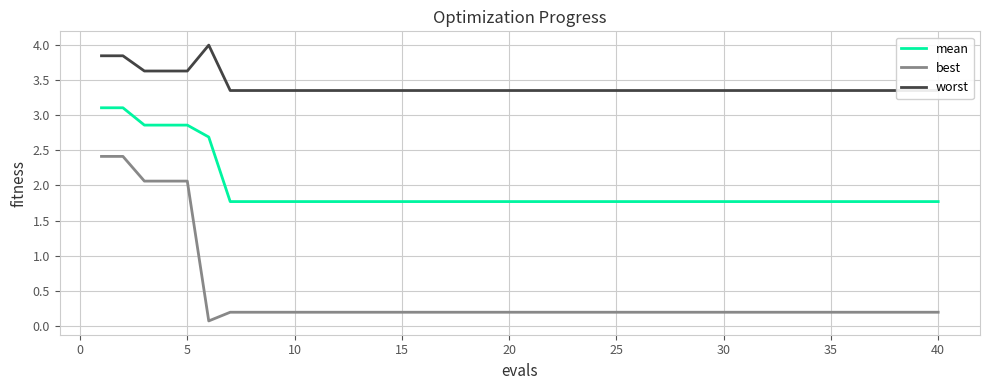

True or false: best and worst intersect in this chart.

False